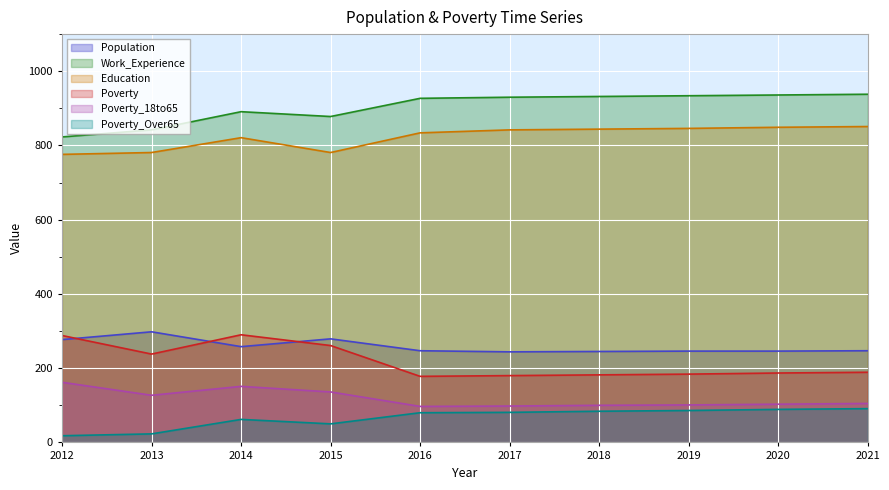

The Education series shows 1202 at 2015. True or false?

False